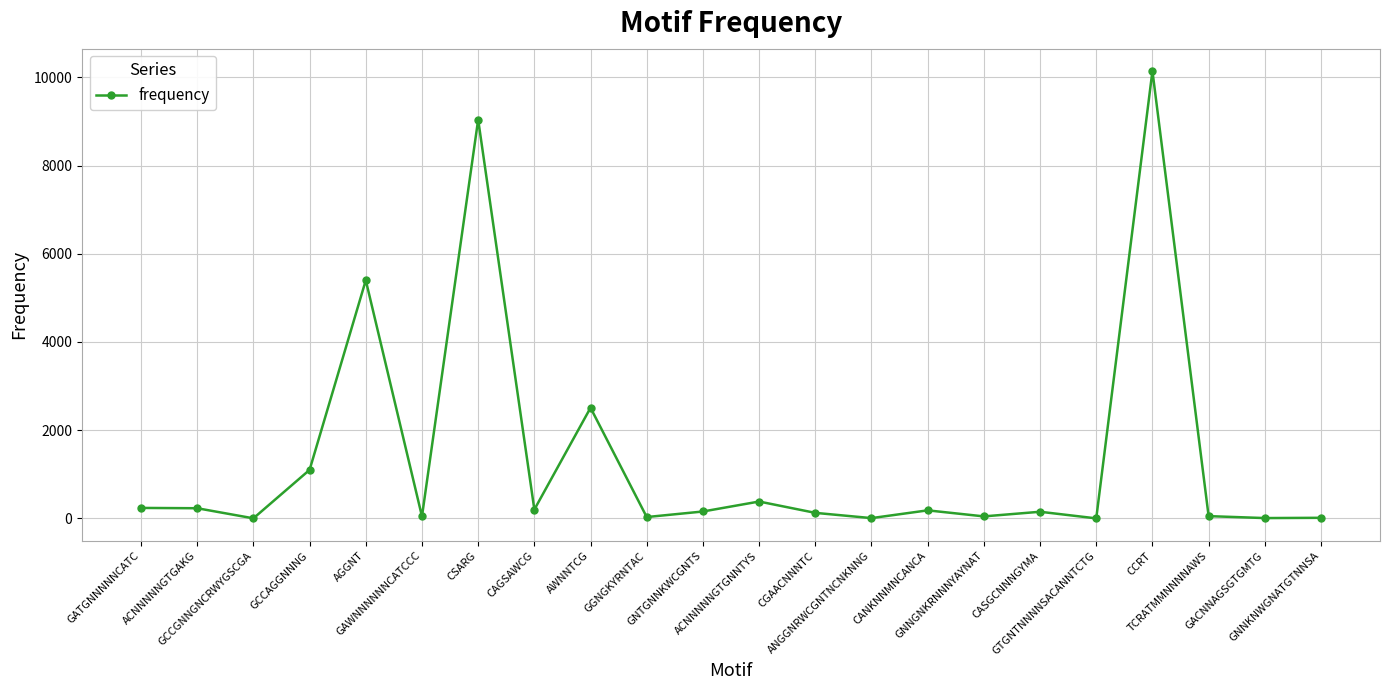

True or false: there are more than 1 points higher than both neighbors.

True